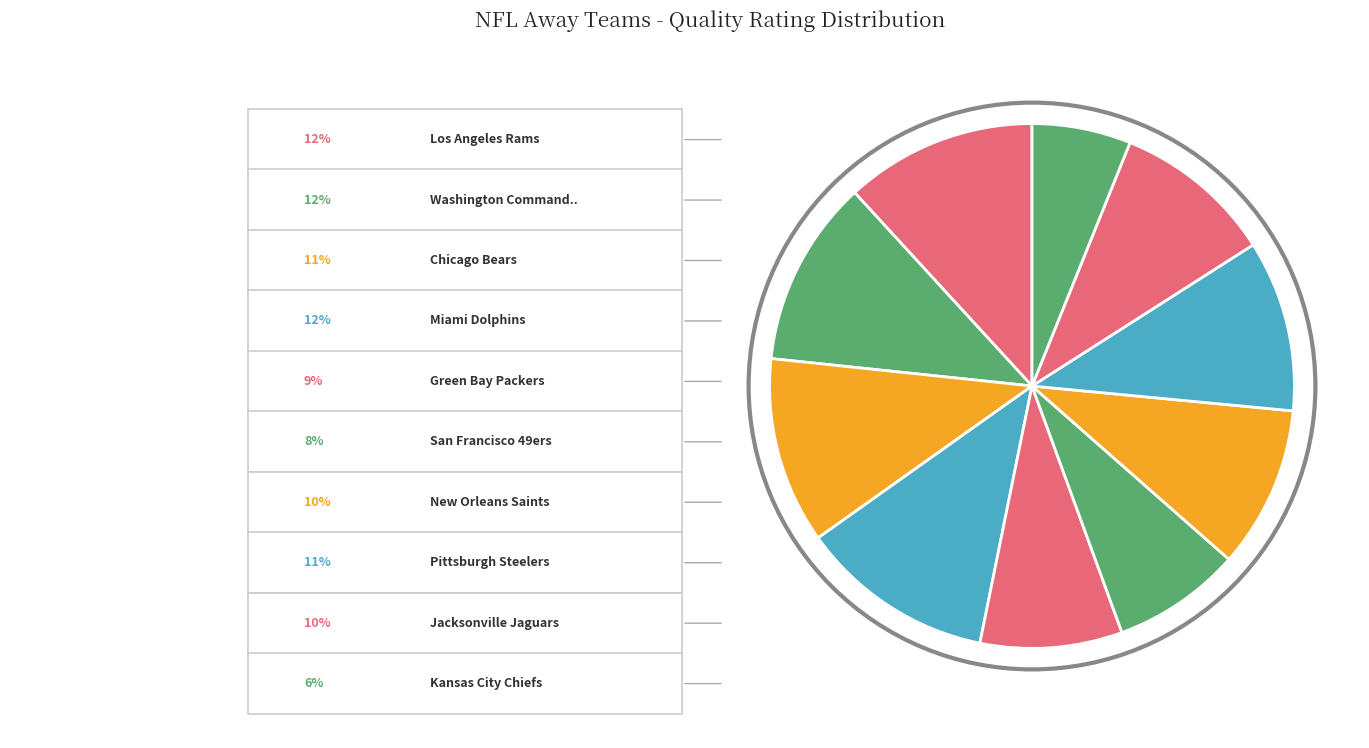

How many slices are in this pie chart?

10